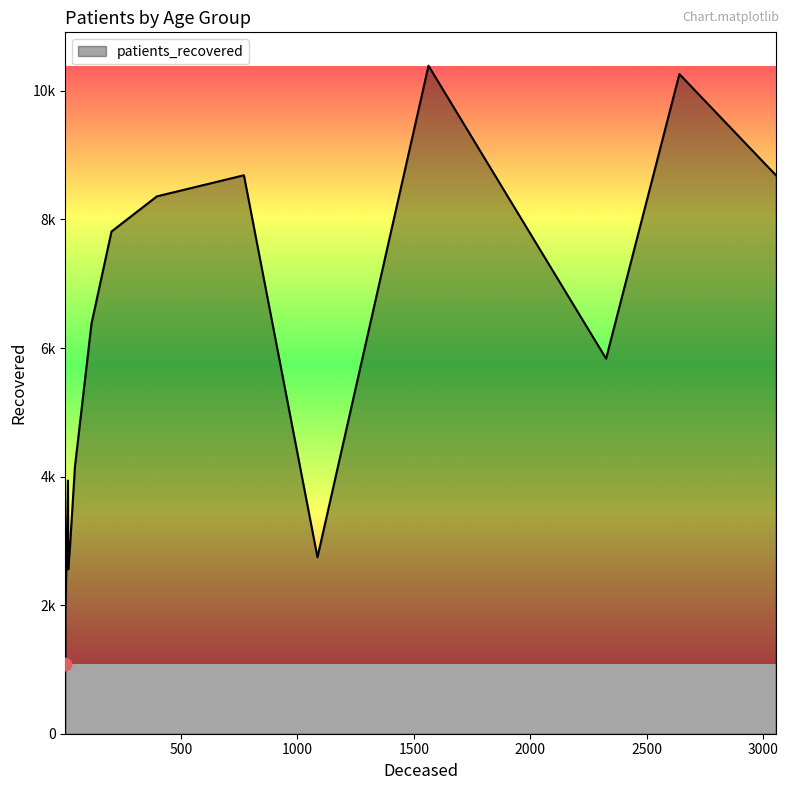

Which series has the widest spread of Y values?

patients_recovered